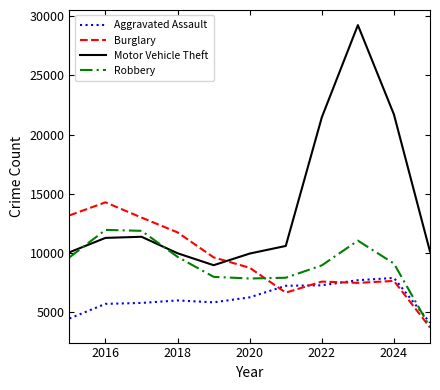

Which series ends up on top after the final intersection of Robbery and Motor Vehicle Theft?

Motor Vehicle Theft